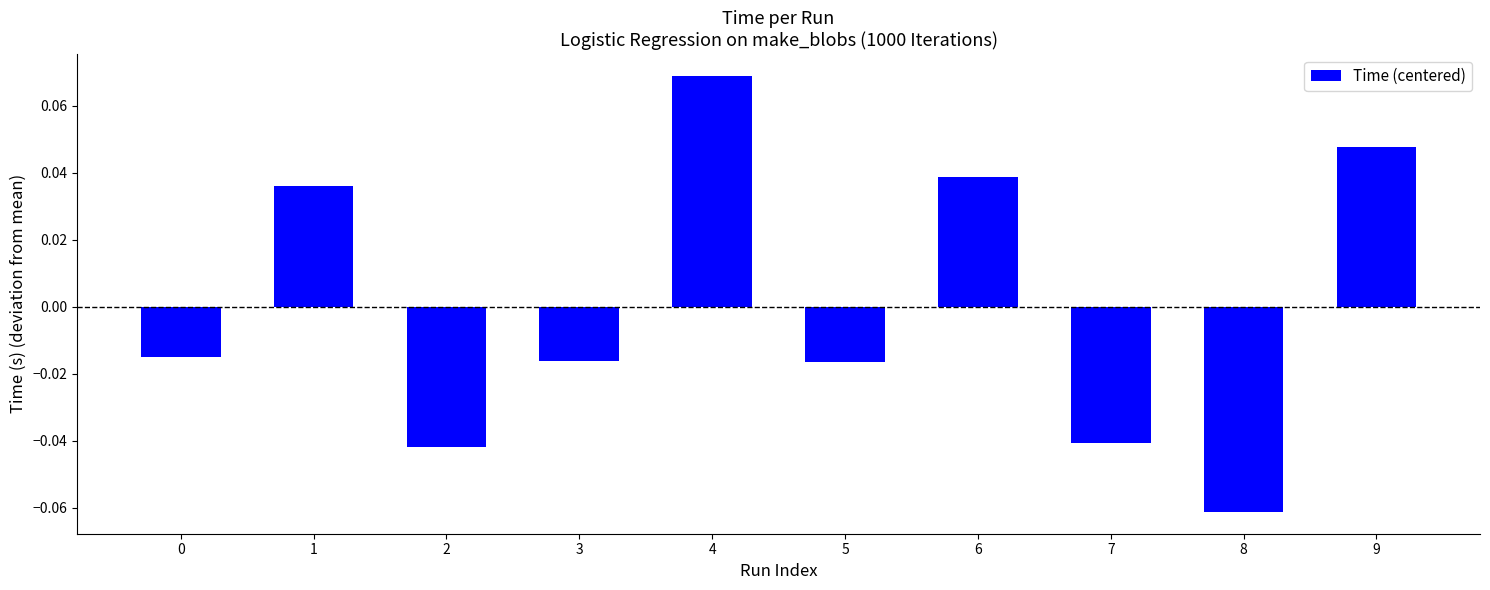

How many values are between 0 and 1?

4